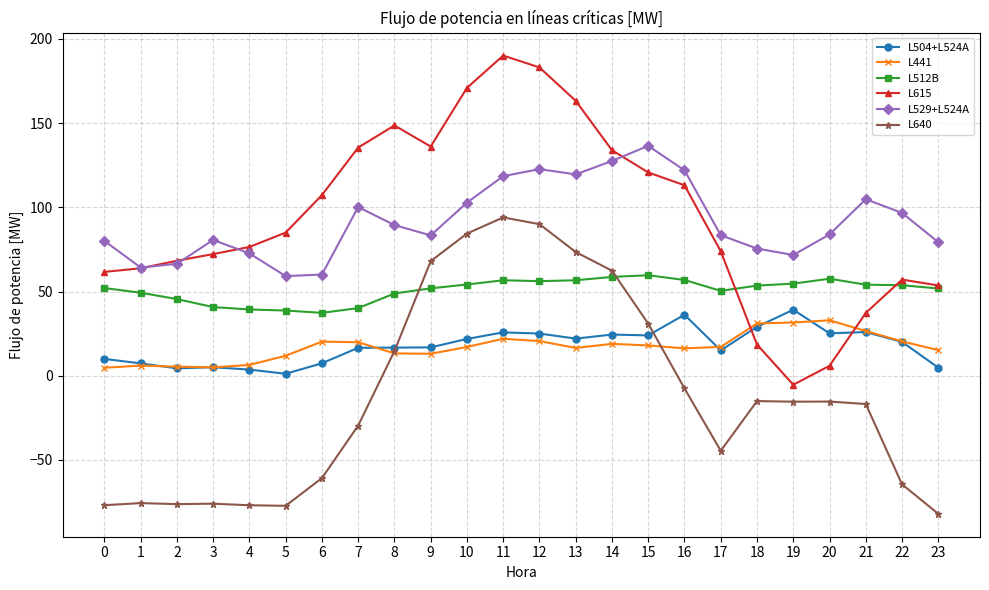

Which series has the largest total across all categories?

L615